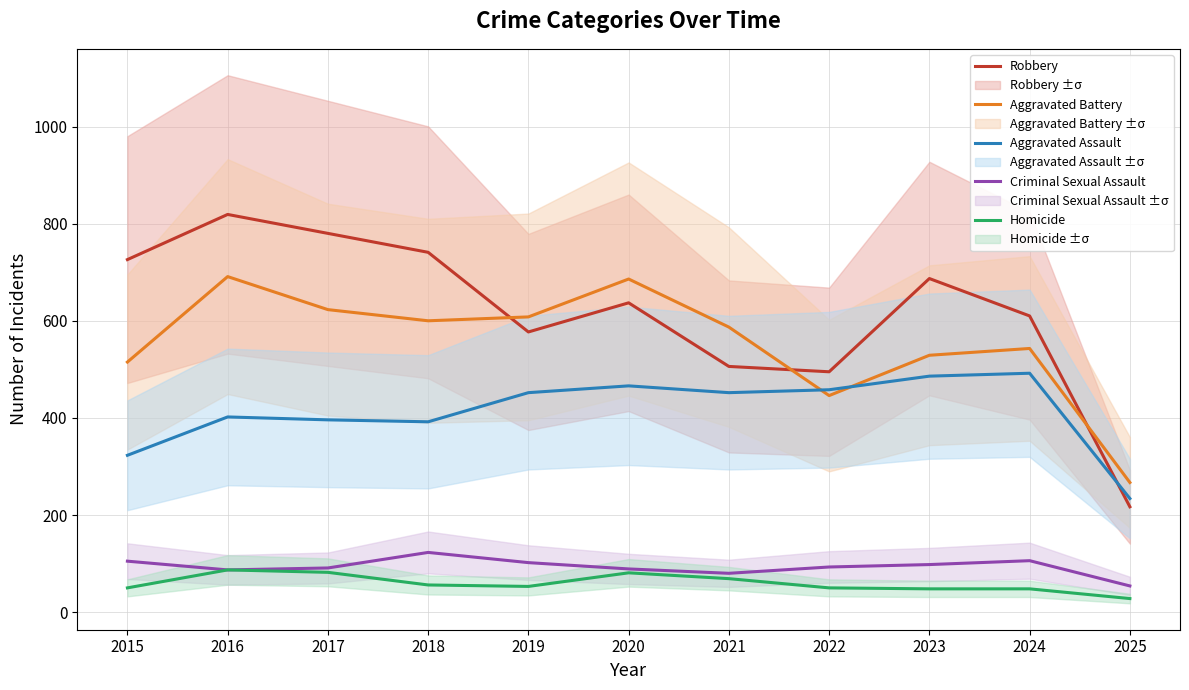

True or false: Homicide has a value of 50 at 2015.

True